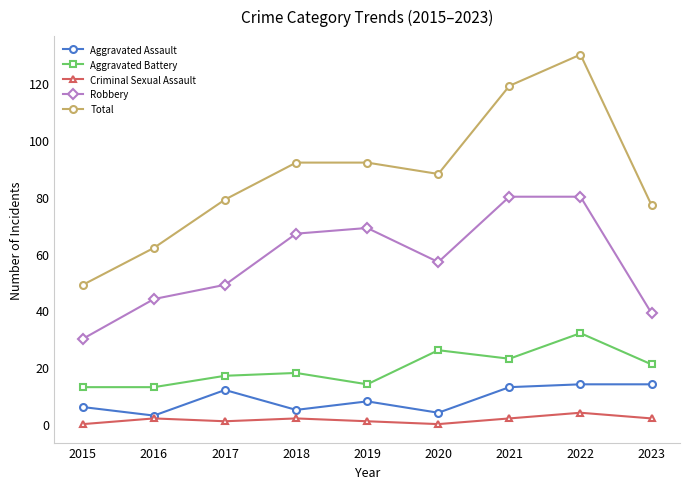

At which label does Total first exceed 88?

2018